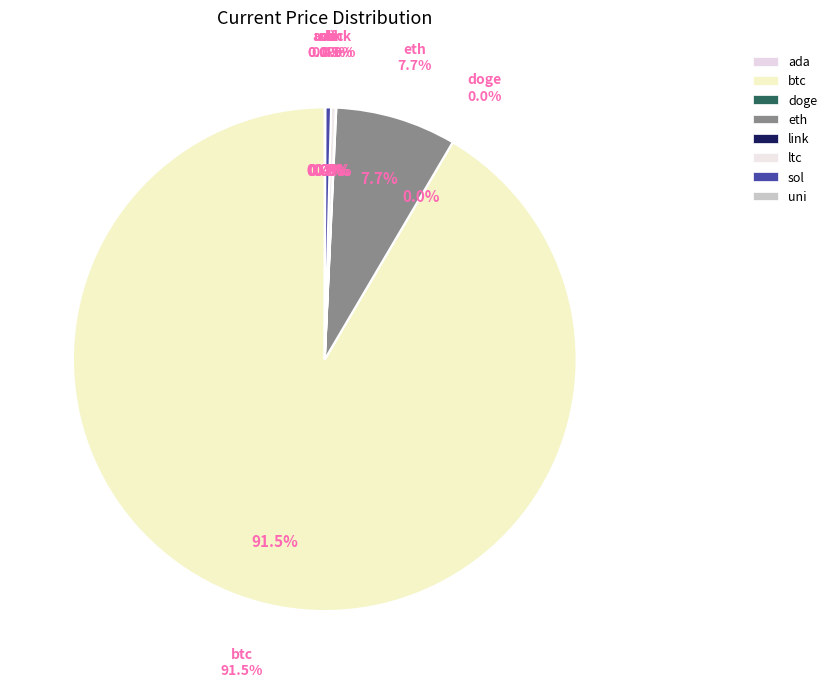

What is the change in value from eth to sol?

-3966.4